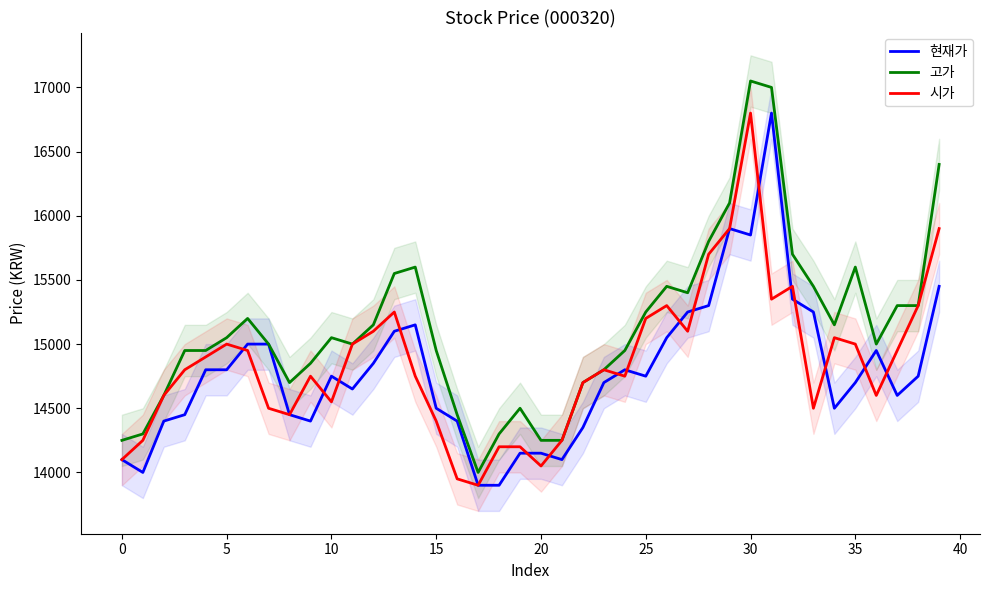

List the series in order of their overall mean, highest first.

고가, 시가, 현재가